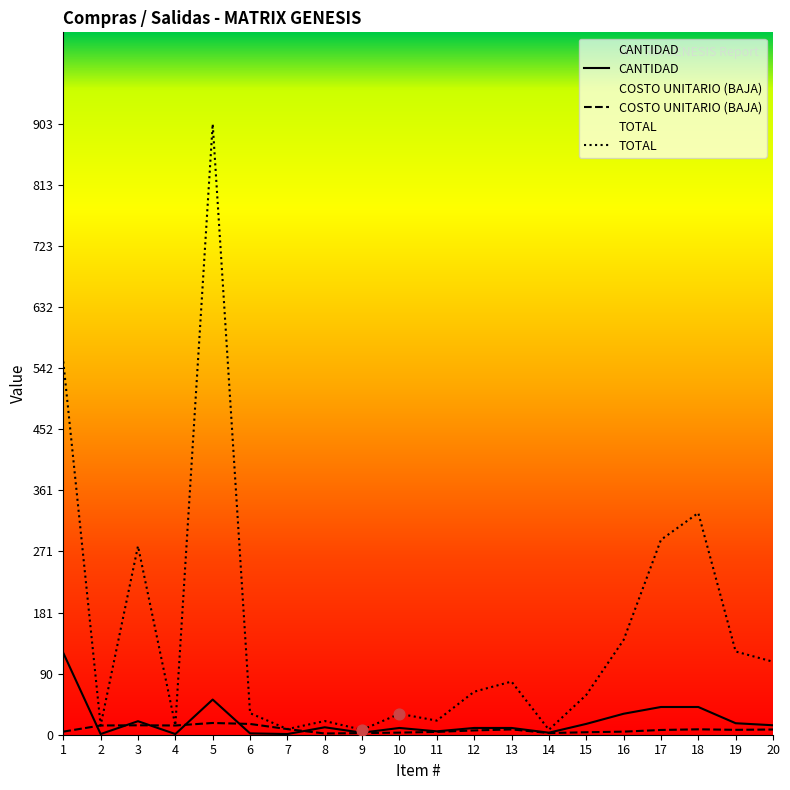

At how many categories does at least one series exceed 754?

1